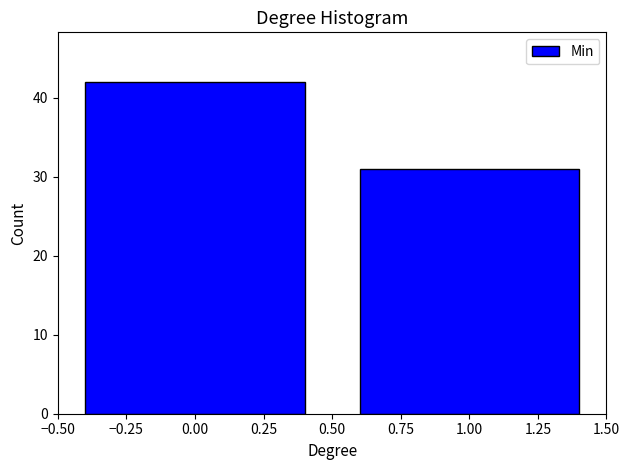

Reading left to right, transcribe all the data shown in this chart.

0.00=42	1.00=31